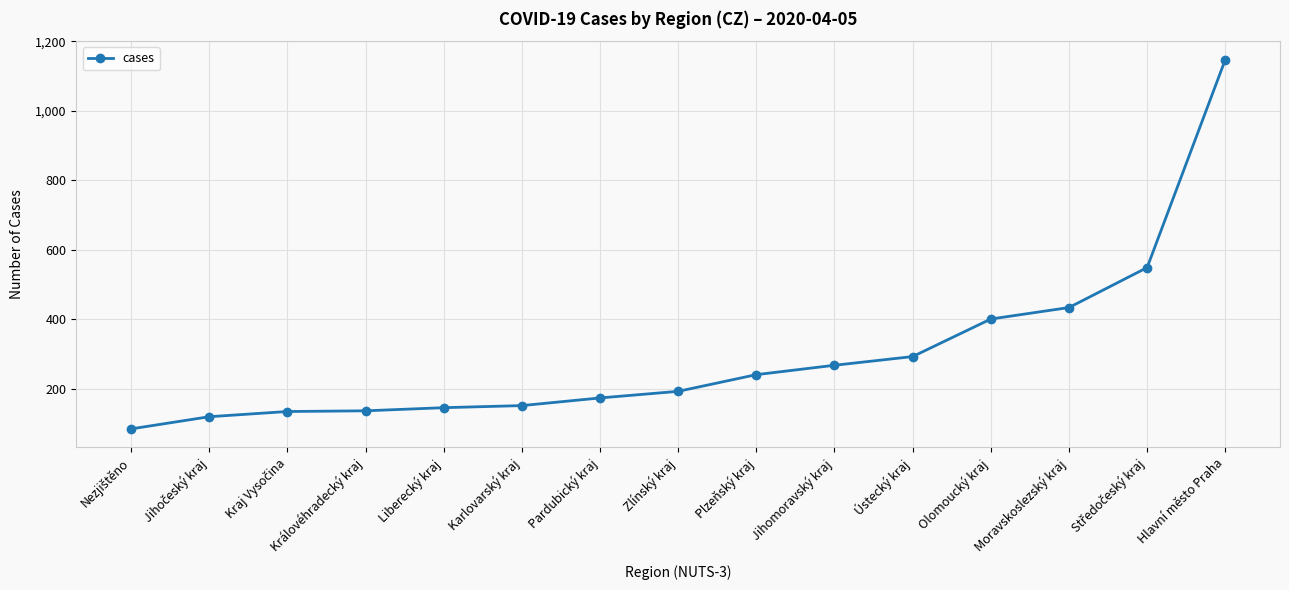

What is the label of the 4th point from the right?

Olomoucký kraj